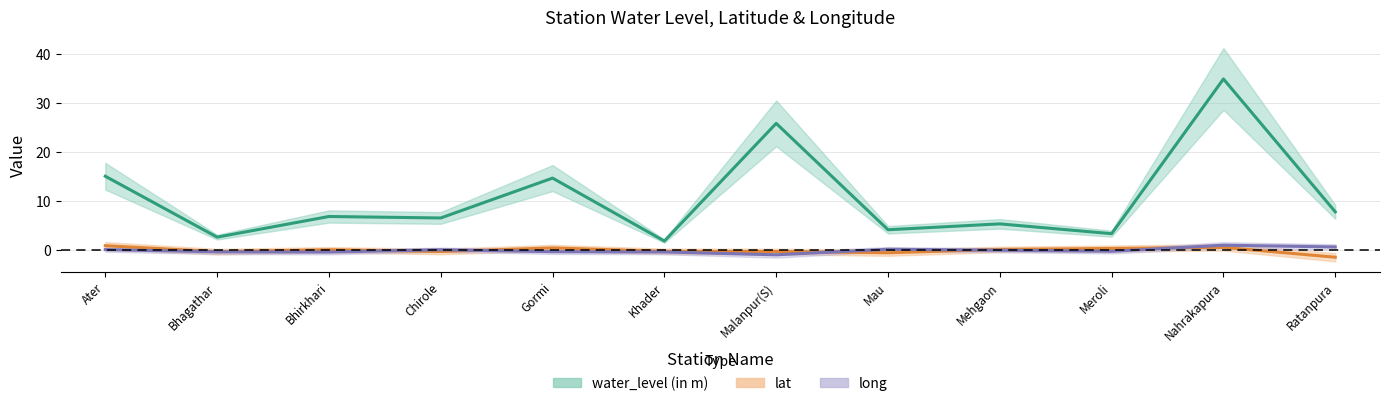

At which label is water_level (in m) closest to 18?

Ater